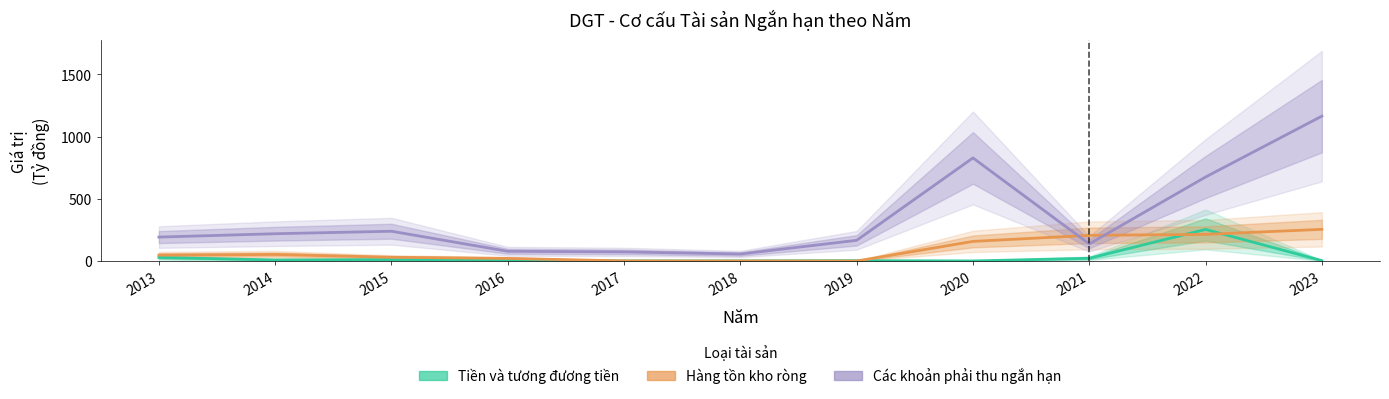

What is the difference between the highest and lowest values at 2014?

210.9